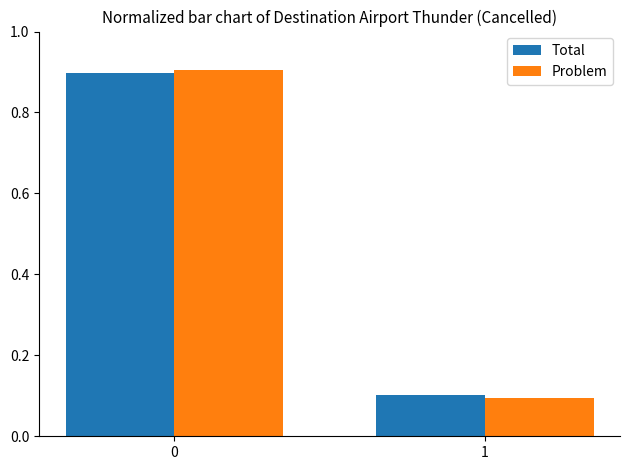

What are all the series names shown in the legend?

Total, Problem